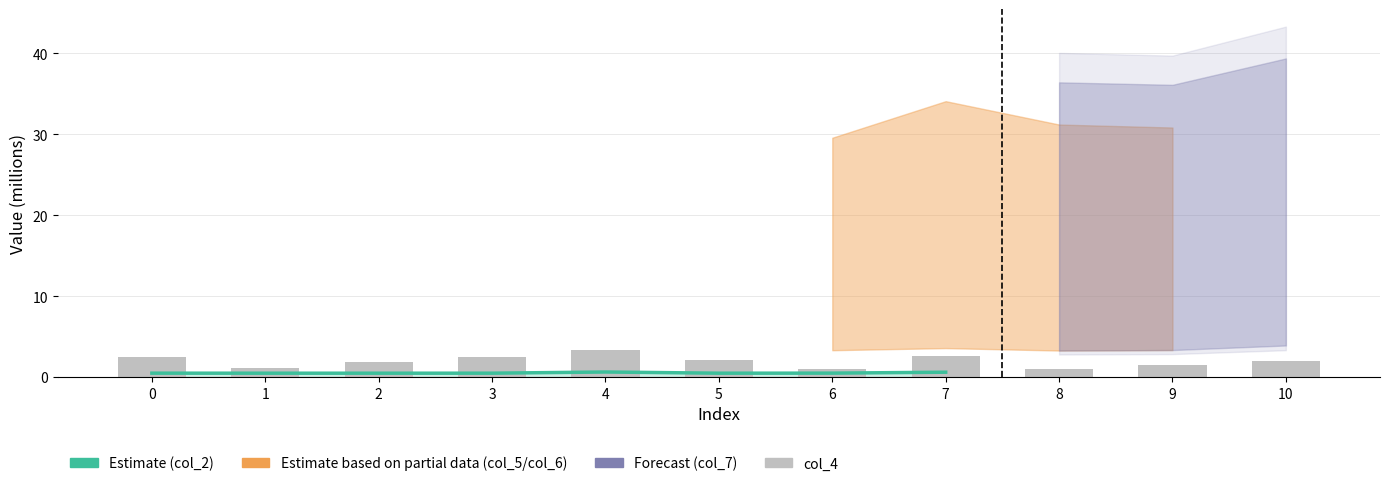

What is the difference between the second highest and second lowest values?

1.5